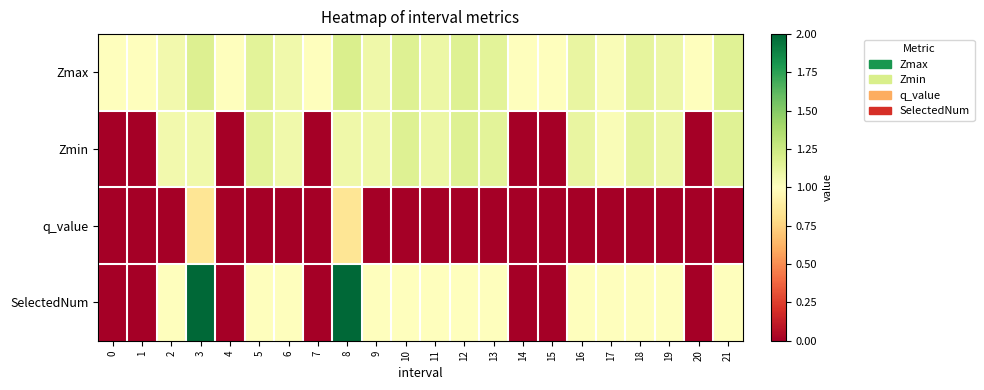

How many series are shown in this chart?

4